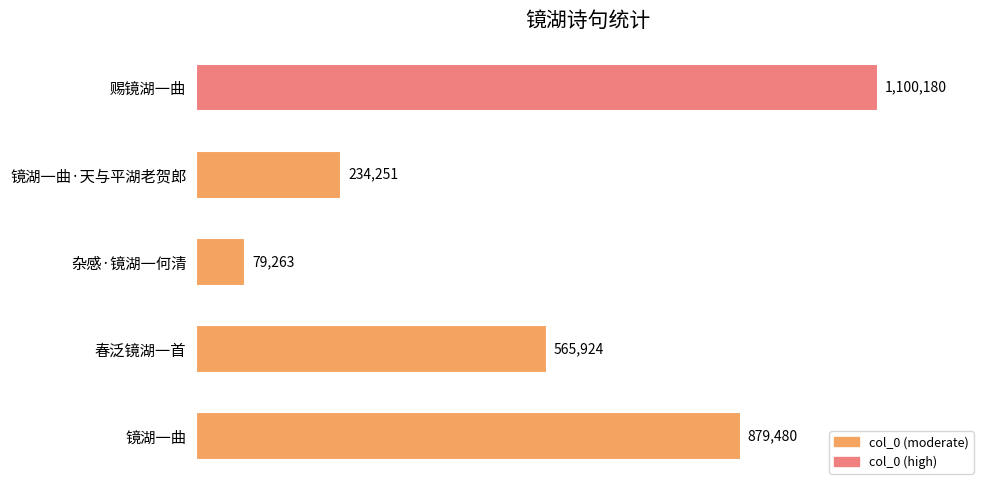

What is the maximum value shown in the chart?

1100180